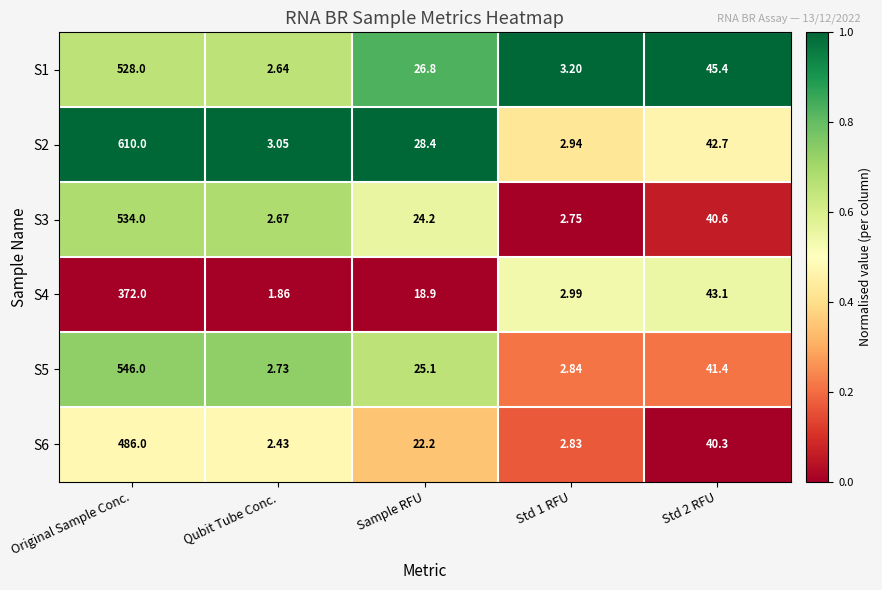

At which category is the sum across all series the highest?

Original Sample Conc.